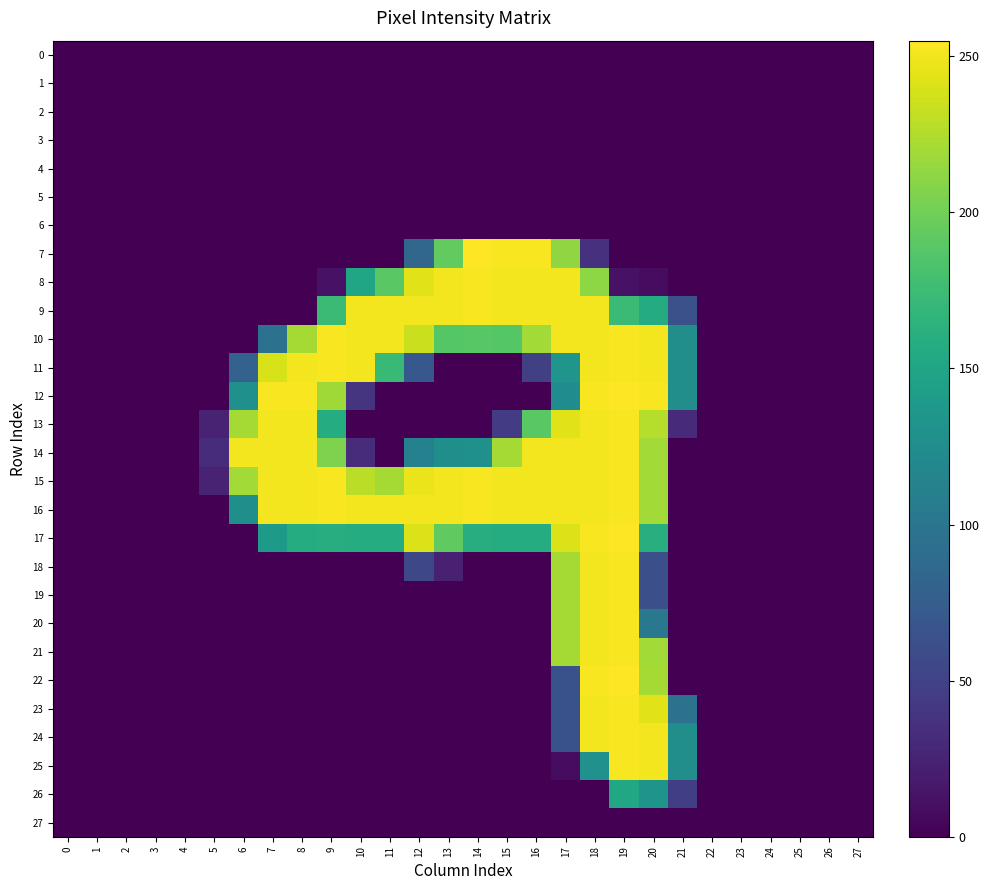

At which category does the chart reach its peak across all series?

14